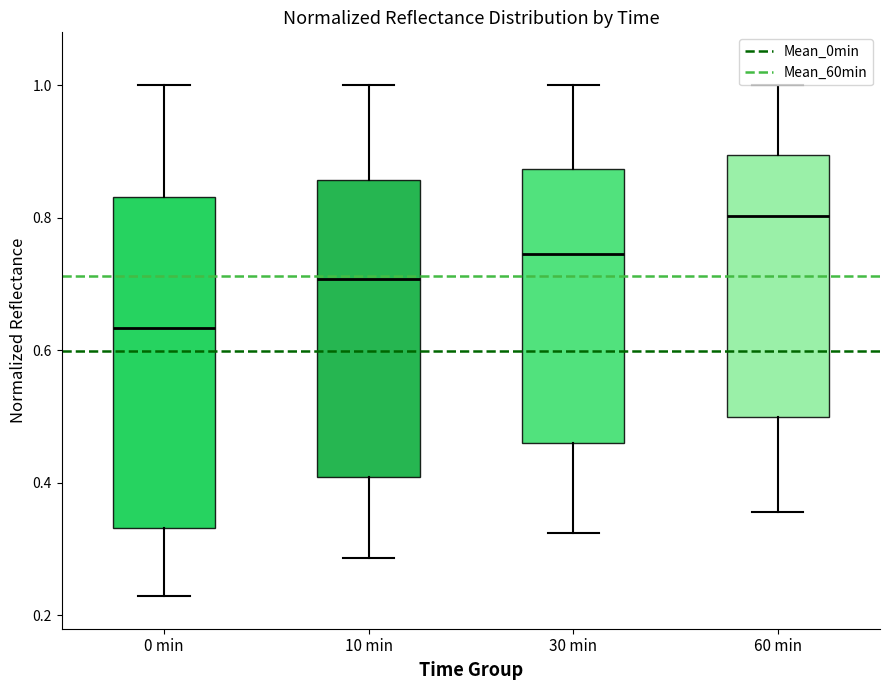

Where is the lower edge of the box for 30 min on the y-axis? The values are not printed on the chart, so give them approximately, as read against the axis.

0.46